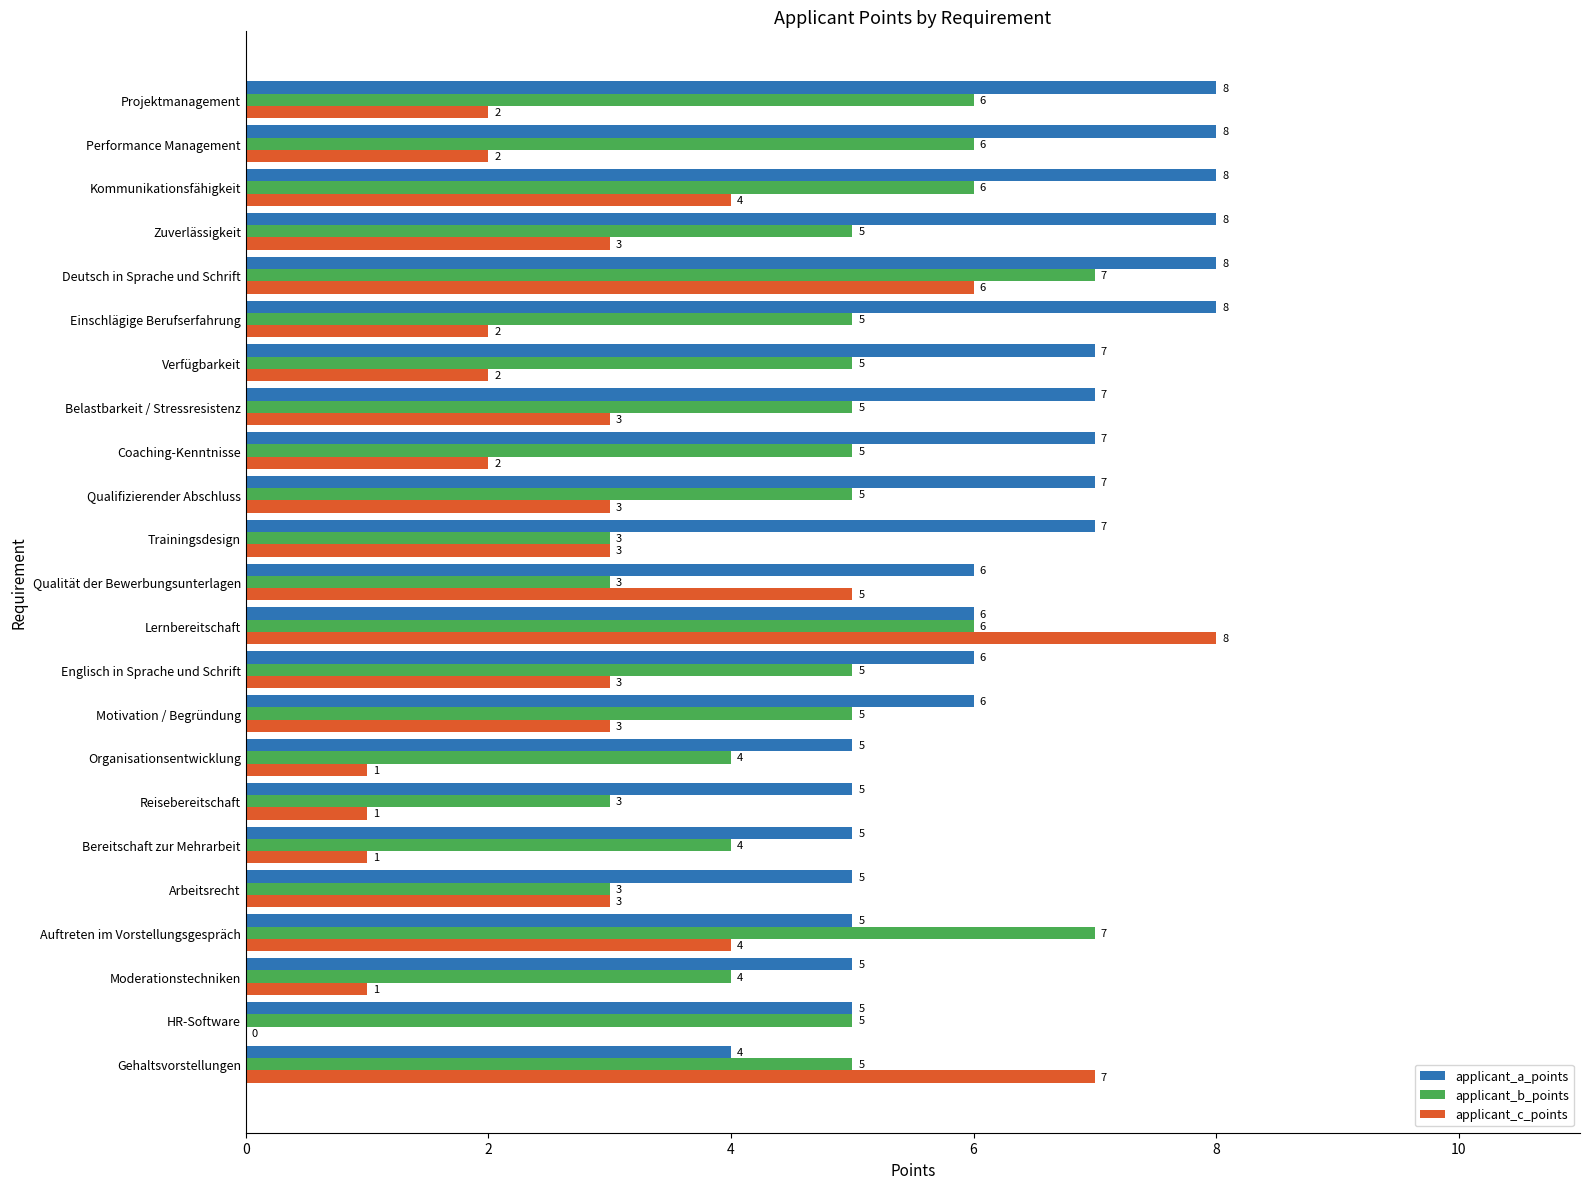

What is the sum of the applicant_b_points values at Bereitschaft zur Mehrarbeit and Gehaltsvorstellungen?

9